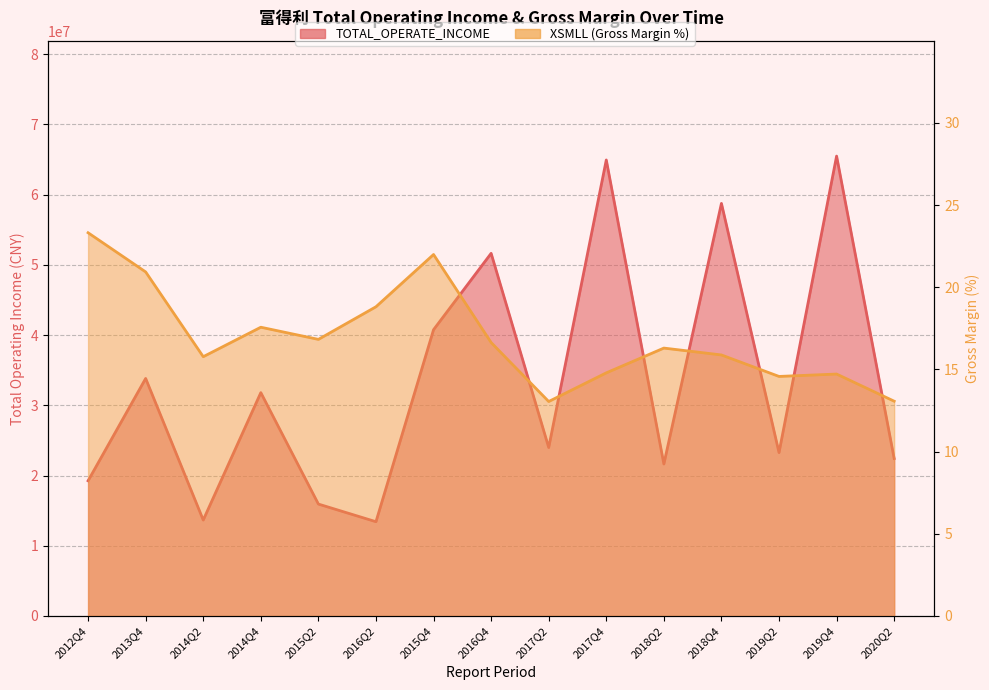

Reading right to left, what are all the values shown in this chart?

TOTAL_OPERATE_INCOME: 2020Q2=22427907.4	2019Q4=65497869.5	2019Q2=23269739.8	2018Q4=58760504.9	2018Q2=21644867.2	2017Q4=64946063.6	2017Q2=23991722.1	2016Q4=51648305.3	2015Q4=40771958.4	2016Q2=13426438.8	2015Q2=15938674.7	2014Q4=31809522.4	2014Q2=13662873.6	2013Q4=33828724.3	2012Q4=19255250.0
XSMLL: 2020Q2=13.1	2019Q4=14.7	2019Q2=14.6	2018Q4=15.9	2018Q2=16.3	2017Q4=14.8	2017Q2=13.0	2016Q4=16.6	2015Q4=22.0	2016Q2=18.8	2015Q2=16.8	2014Q4=17.6	2014Q2=15.8	2013Q4=20.9	2012Q4=23.3